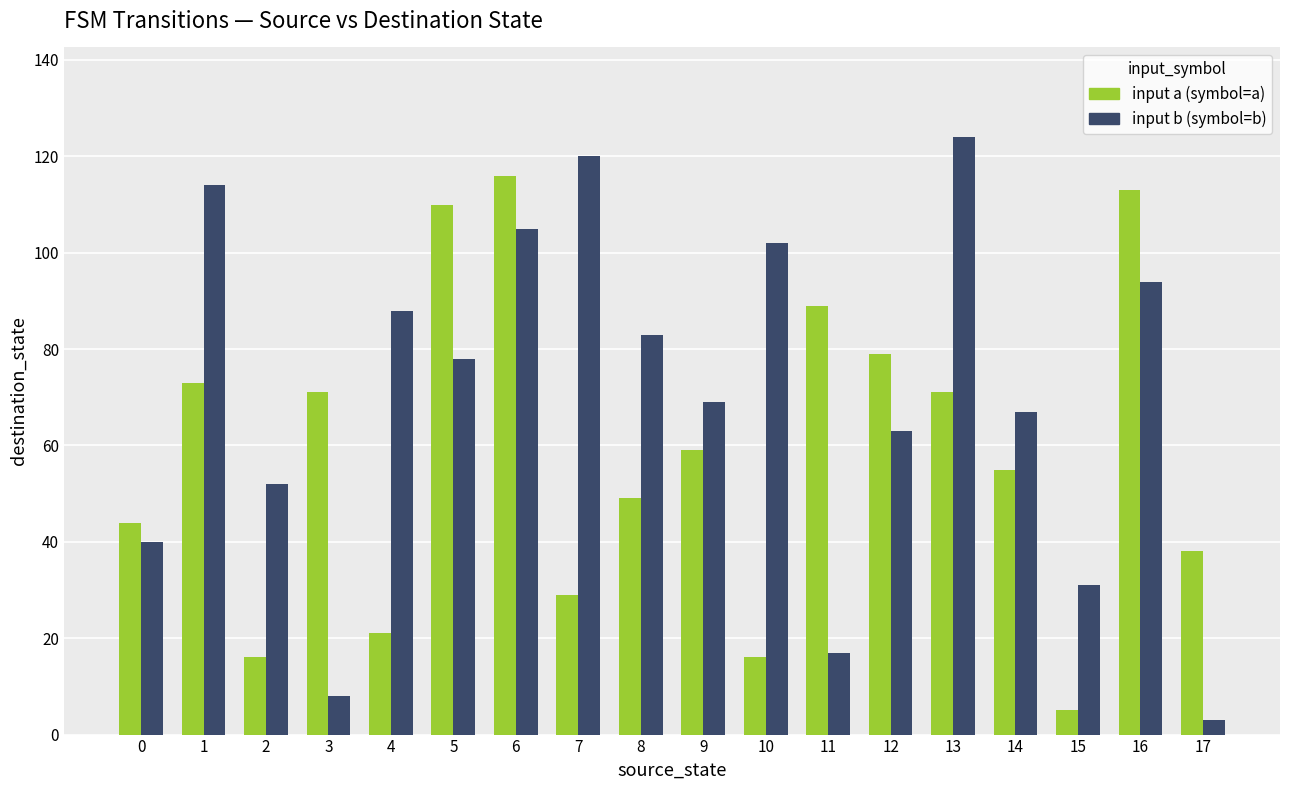

At which category is the sum across all series the highest?

6